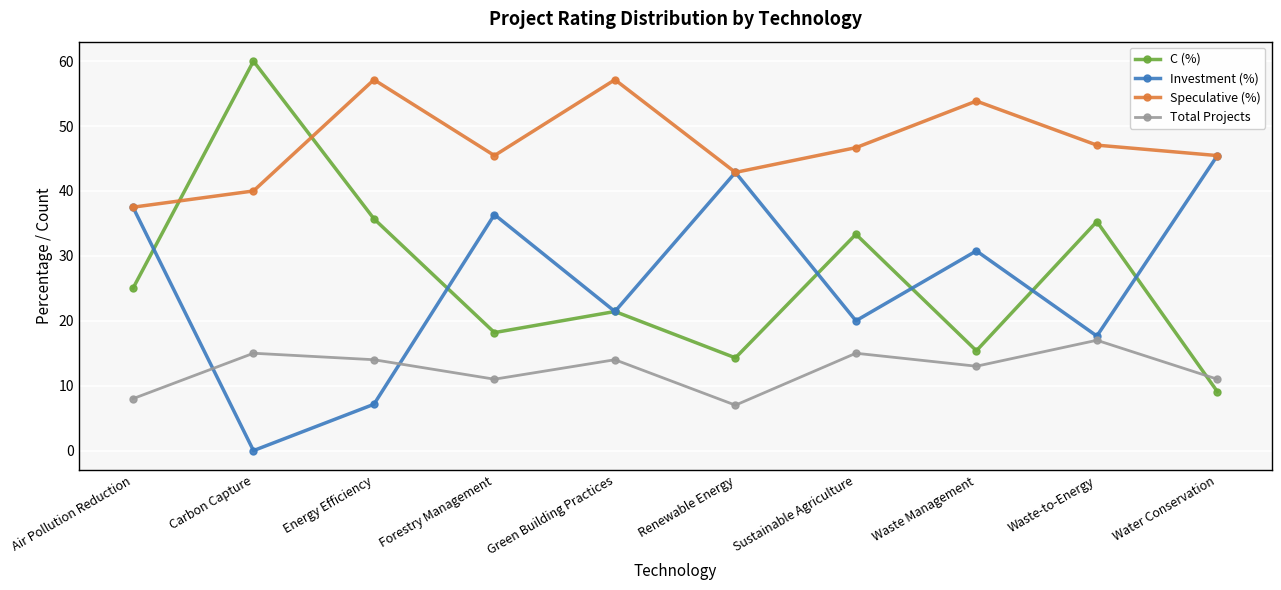

How many intersections are there between Total Projects and C (%)?

1